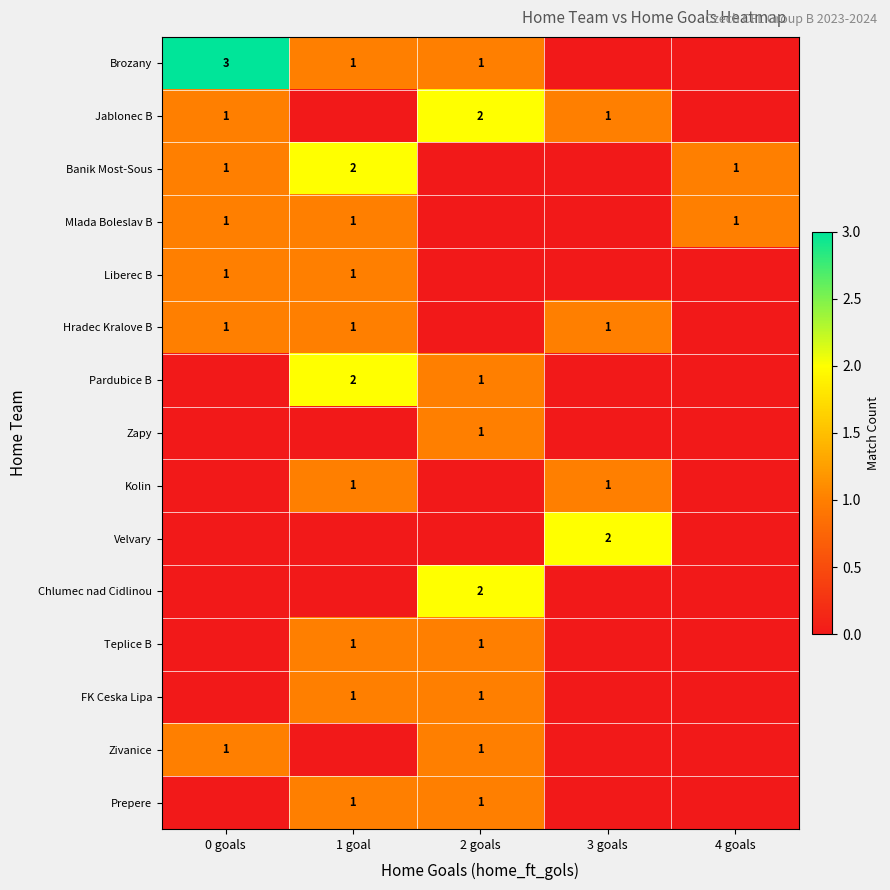

Is it true that FK Ceska Lipa equals 0 at 1 goal?

False